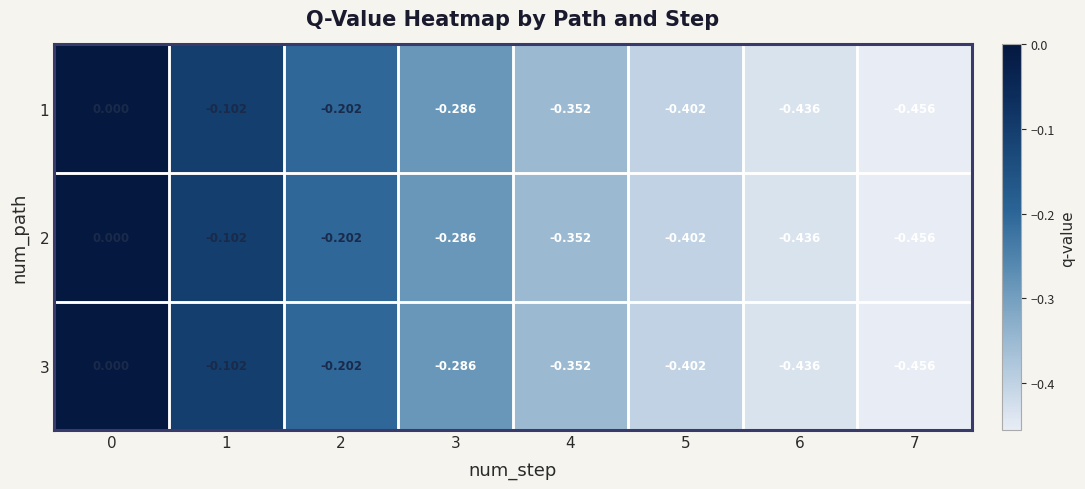

Is the value of 2 at 5 greater than the value of 1 at 1?

No